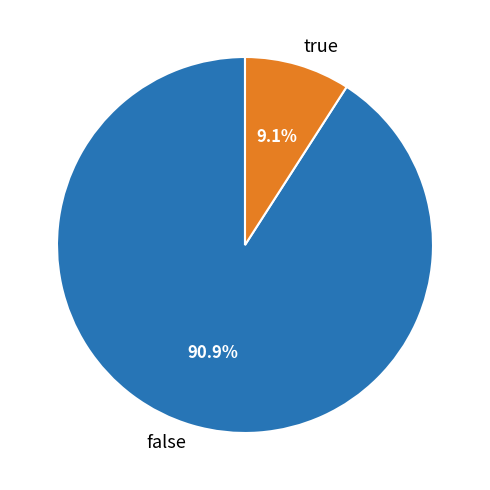

What is the majority slice?

false